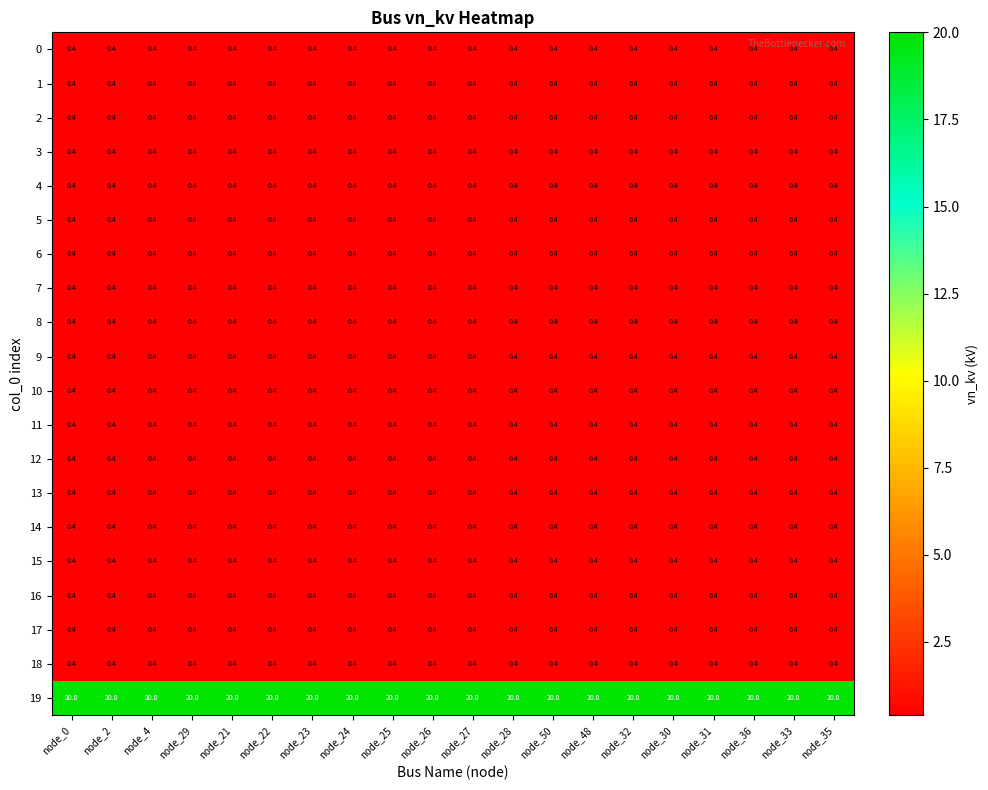

What value does the 3 series have at node_2?

0.4